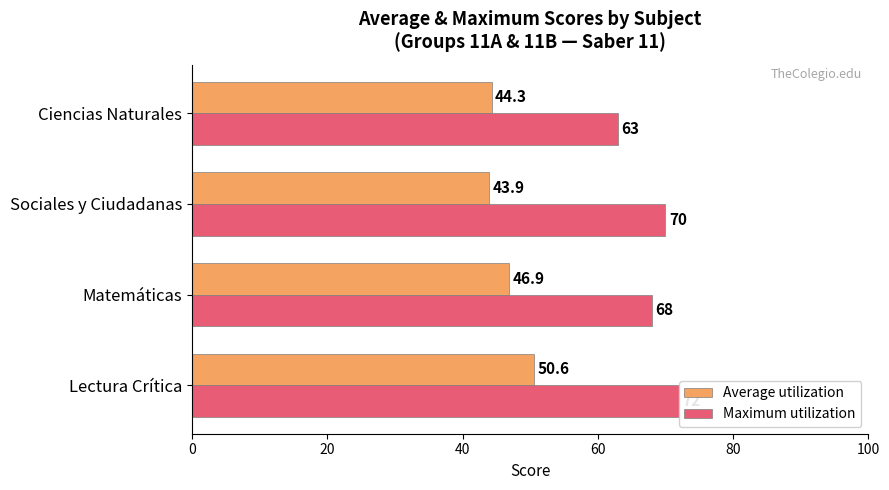

Rank the series by their maximum value, from lowest to highest.

Average utilization, Maximum utilization